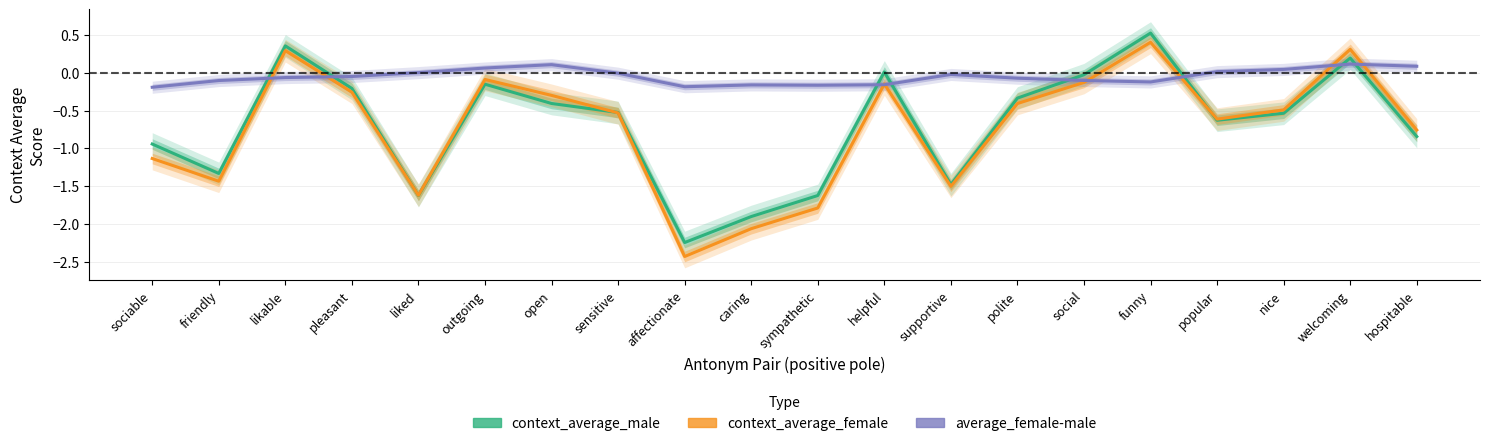

What is the total value across all series at liked?

-3.2